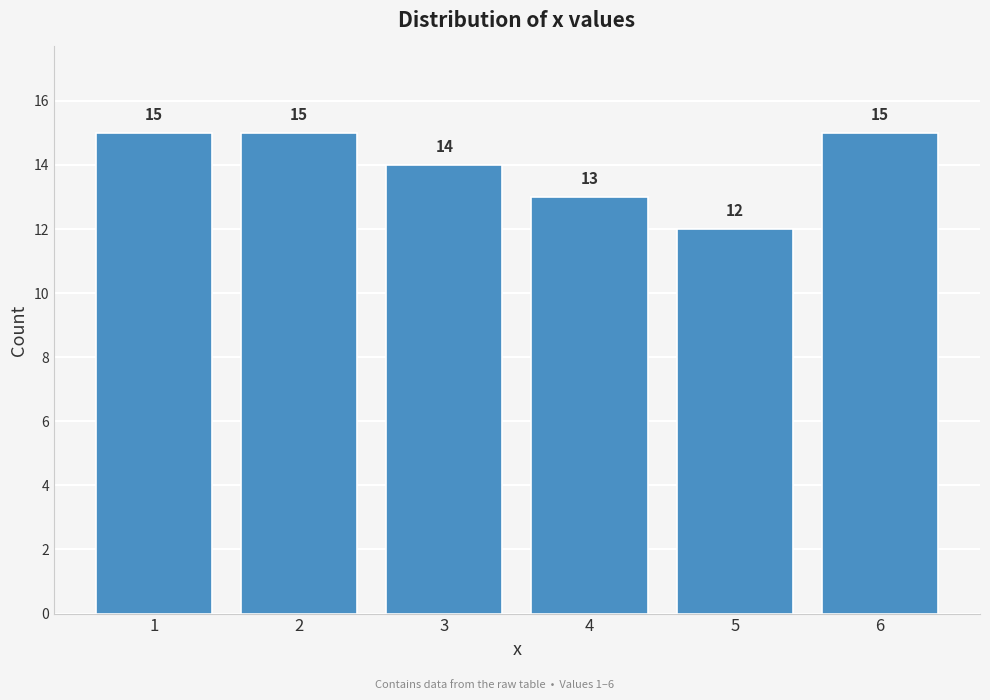

Reading left to right, transcribe this chart: for each bar, give the range it covers on the x-axis and its height.

0.5 to 1.5: 15
1.5 to 2.5: 15
2.5 to 3.5: 14
3.5 to 4.5: 13
4.5 to 5.5: 12
5.5 to 6.5: 15